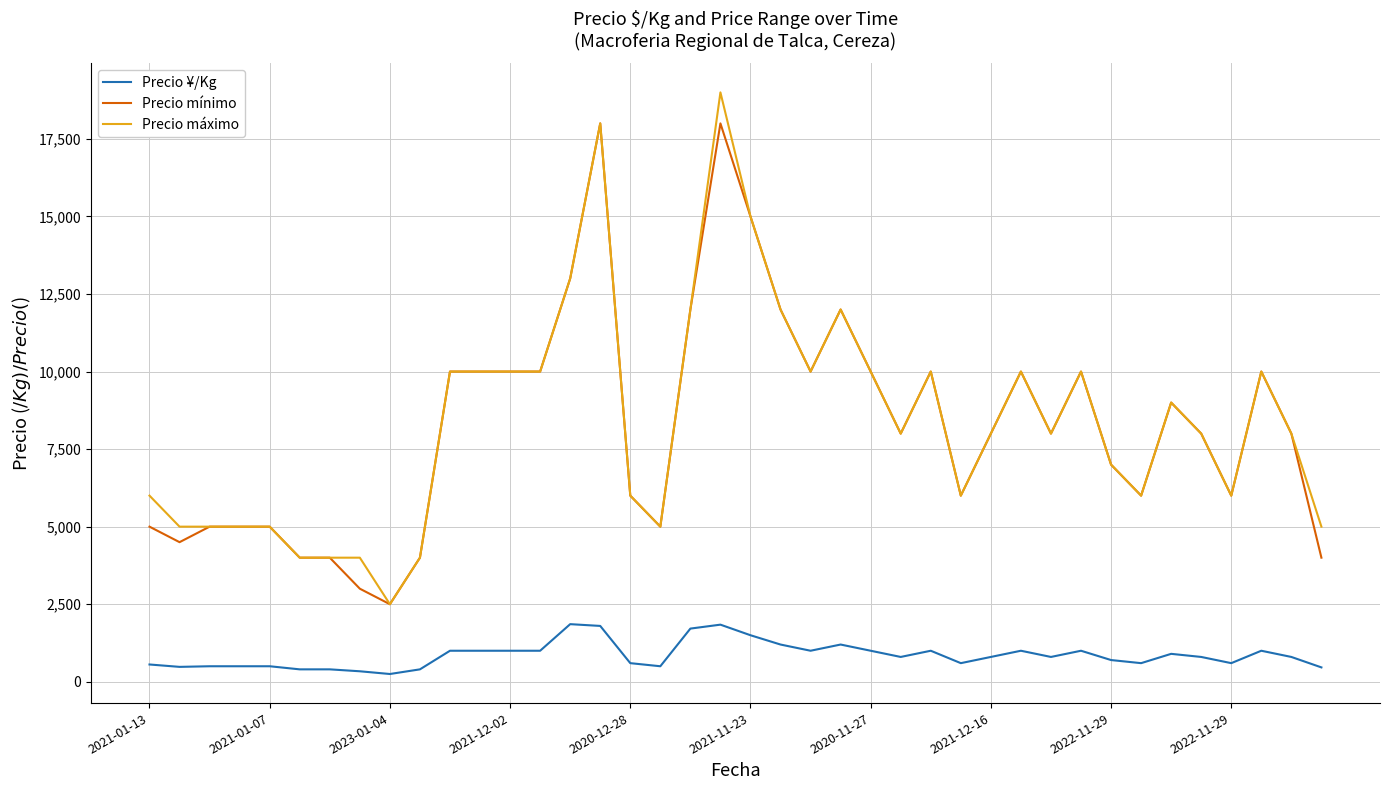

True or false: Precio ¥/Kg and Precio mínimo intersect in this chart.

False